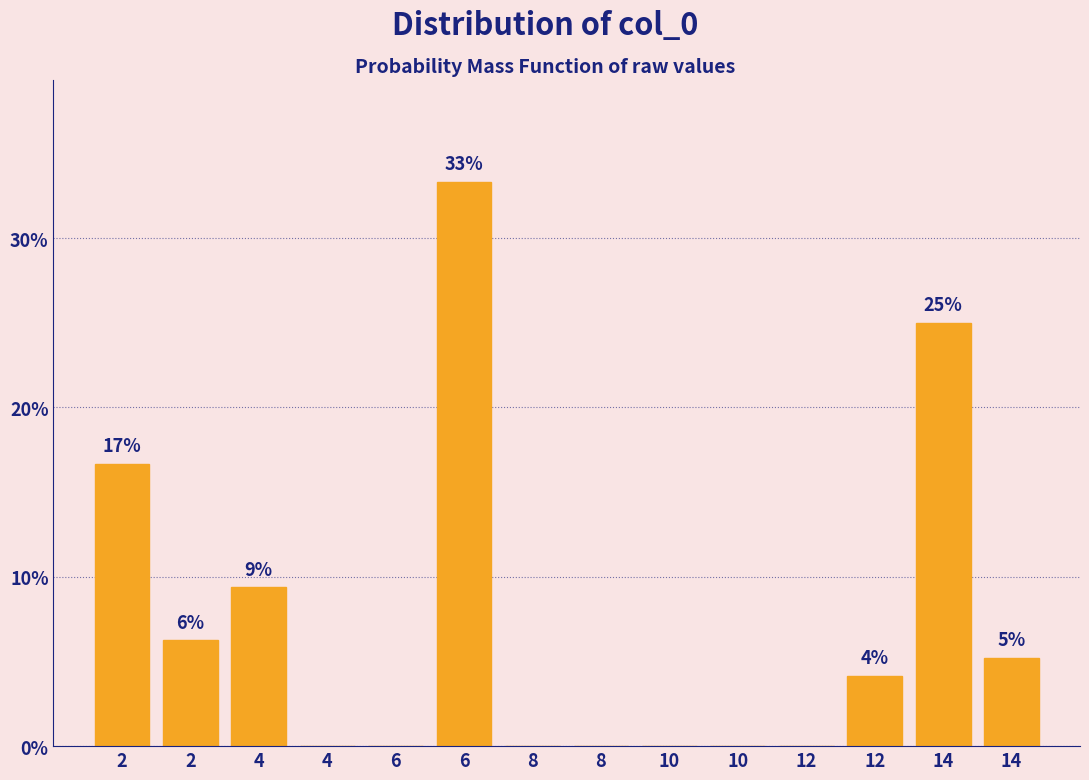

Are the bars horizontal?

No